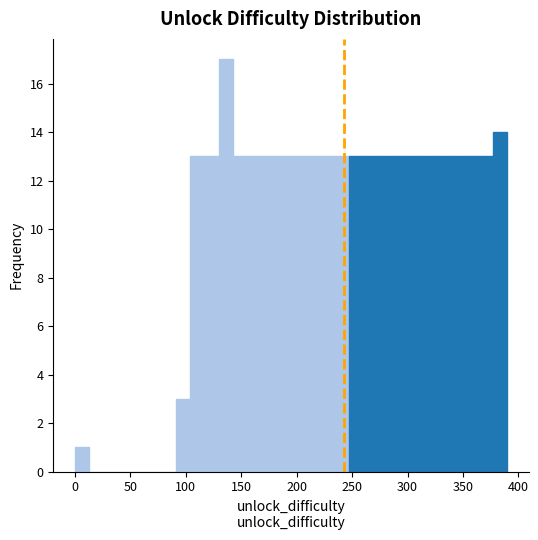

Read against the x-axis, roughly where is the centre of the tallest bar?

135